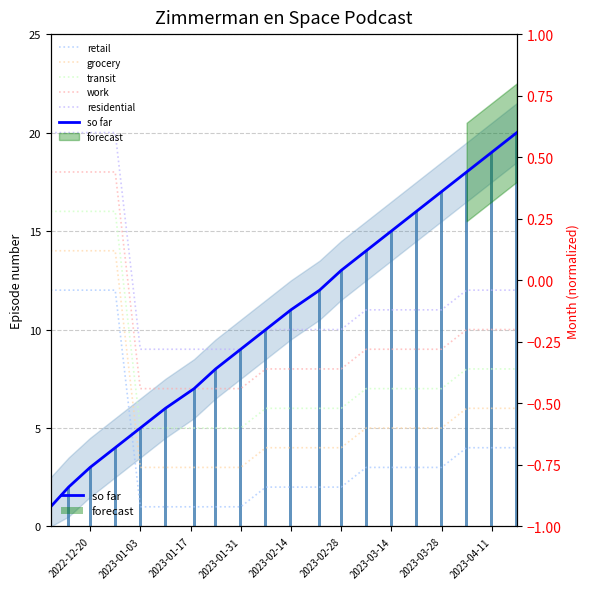

Rank the series by their maximum value, from lowest to highest.

retail, grocery, transit, work, residential, so far